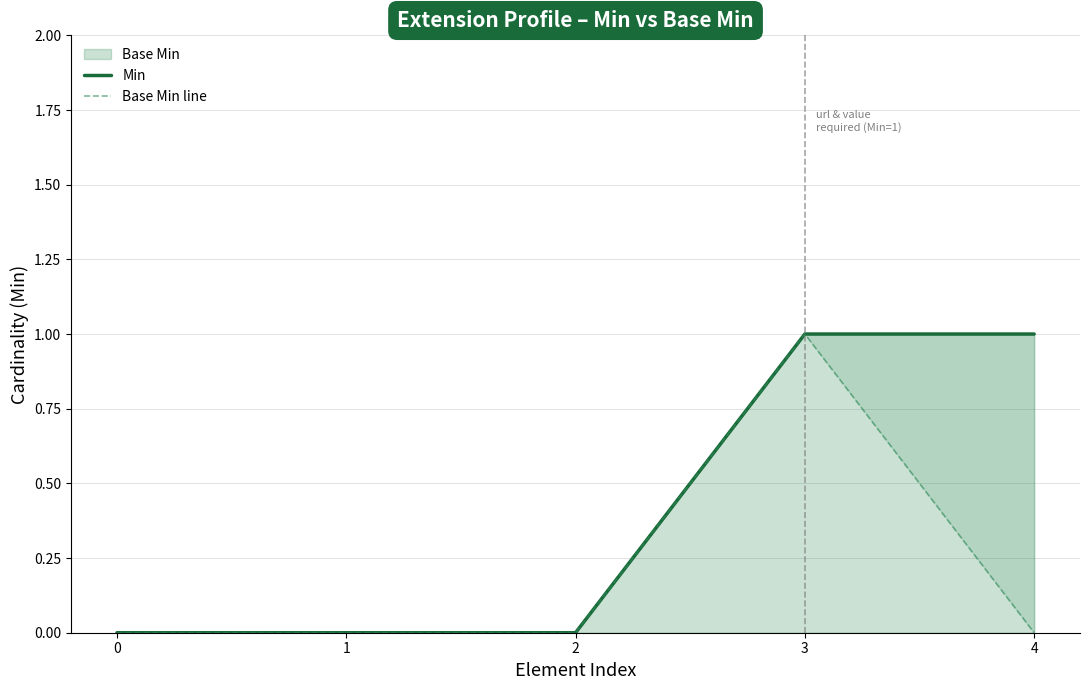

What is the greatest value displayed?

1